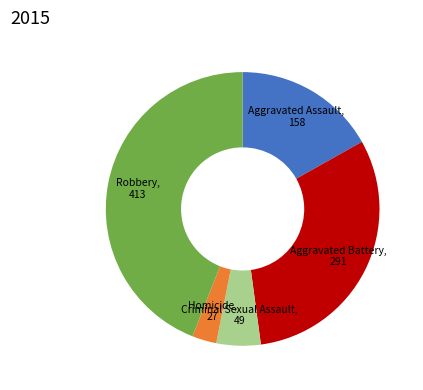

Does any single category account for the majority?

No